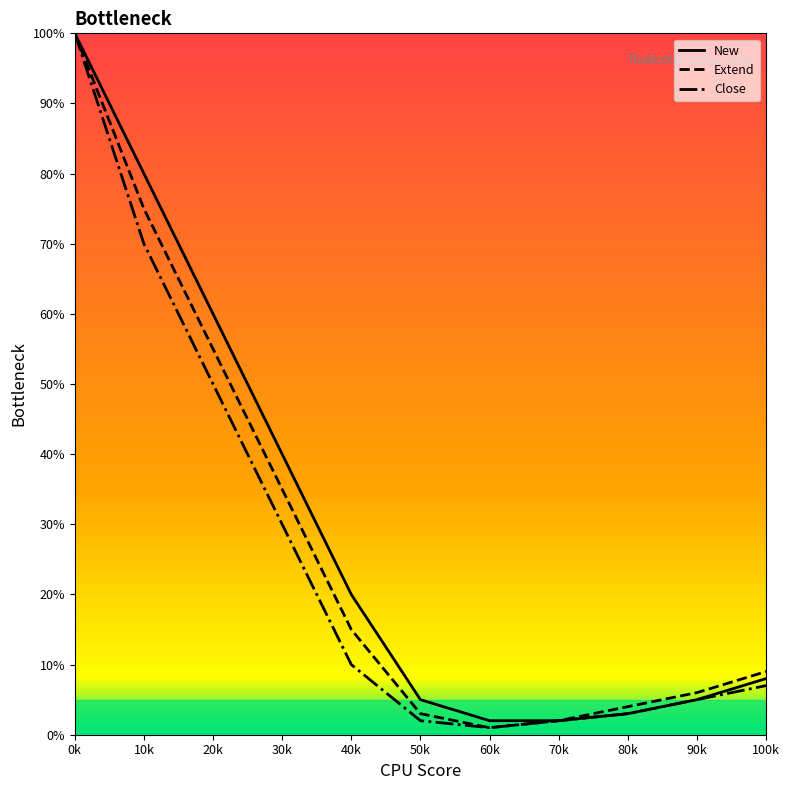

Is the value of Close at 0k greater than the value of New at 40k?

Yes